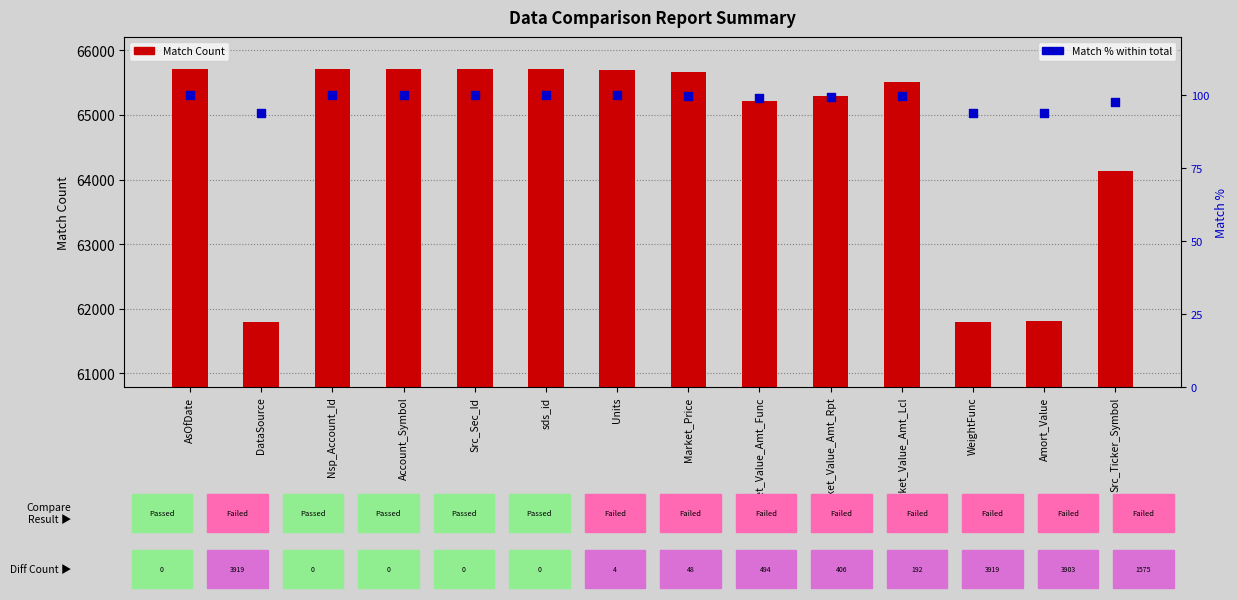

At which category is the sum across all series the highest?

AsOfDate